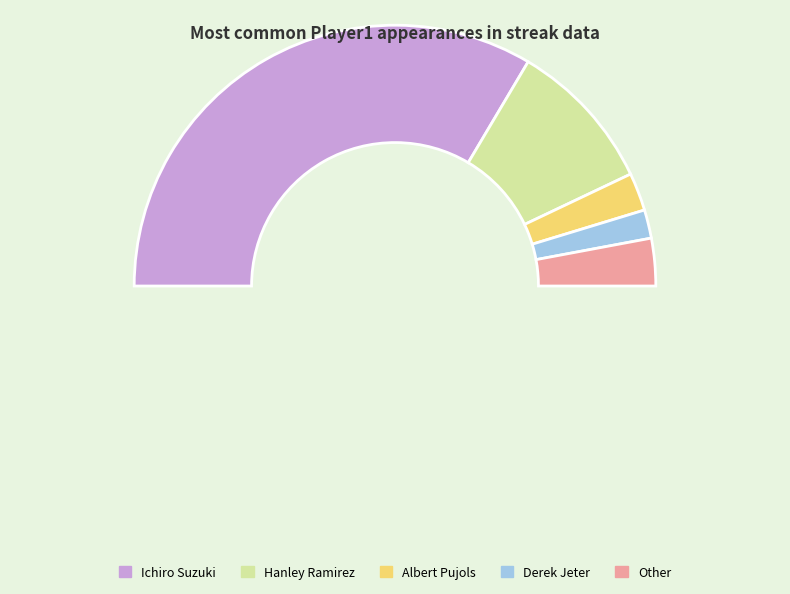

Combined, what portion of the pie is Ichiro Suzuki and Other?

72.9%